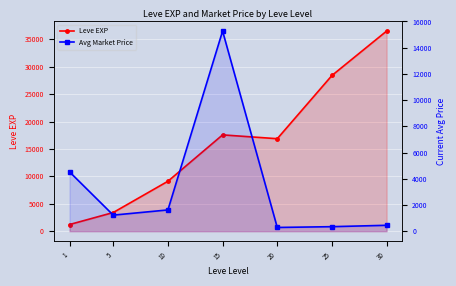

What is the spread (max minus min) of values at 20?

16579.8